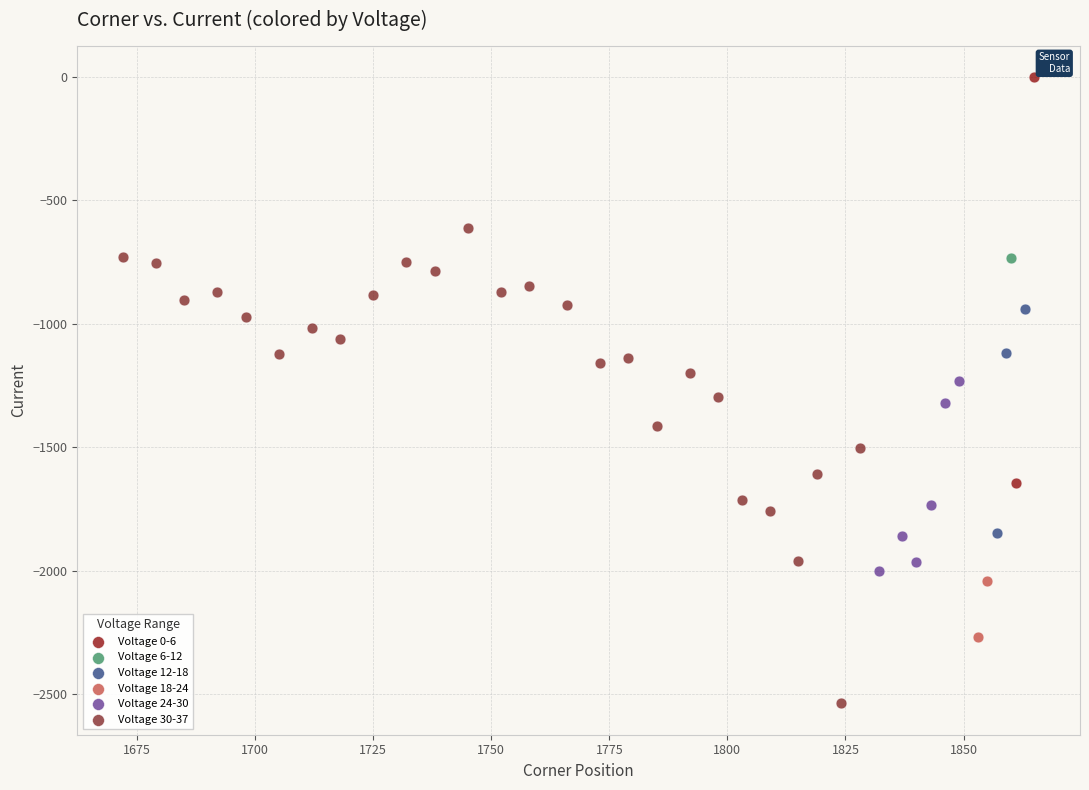

Which series contains the highest Y value?

Voltage 0-6